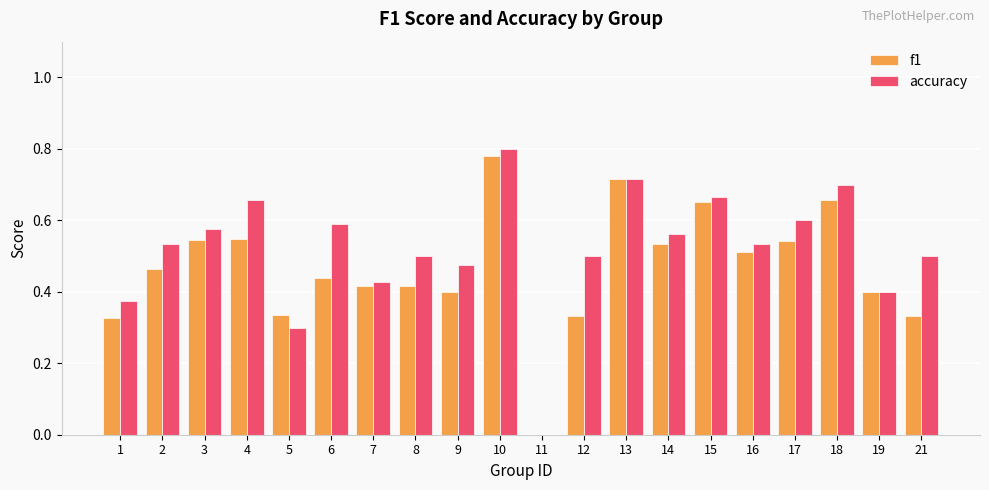

Which label corresponds to the largest value in the chart?

10